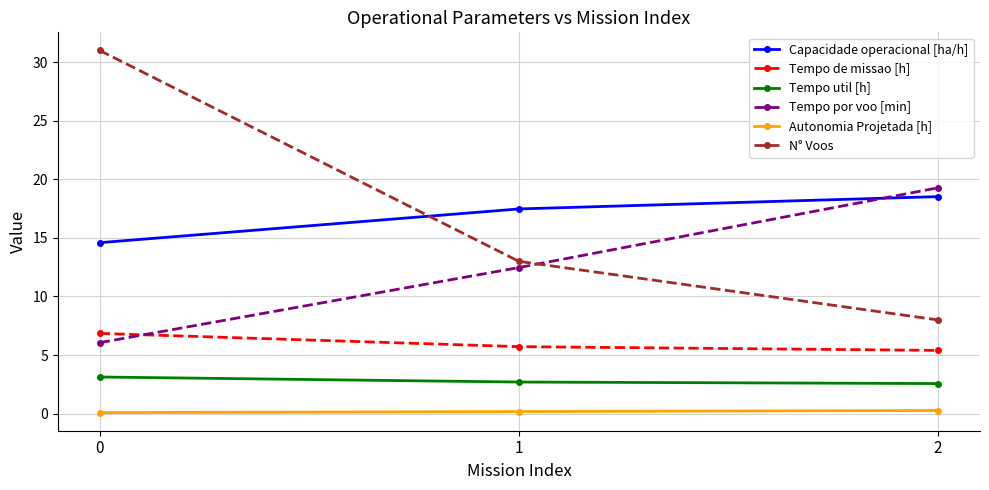

List the series in order of their peak value, highest first.

N° Voos, Tempo por voo [min], Capacidade operacional [ha/h], Tempo de missao [h], Tempo util [h], Autonomia Projetada [h]